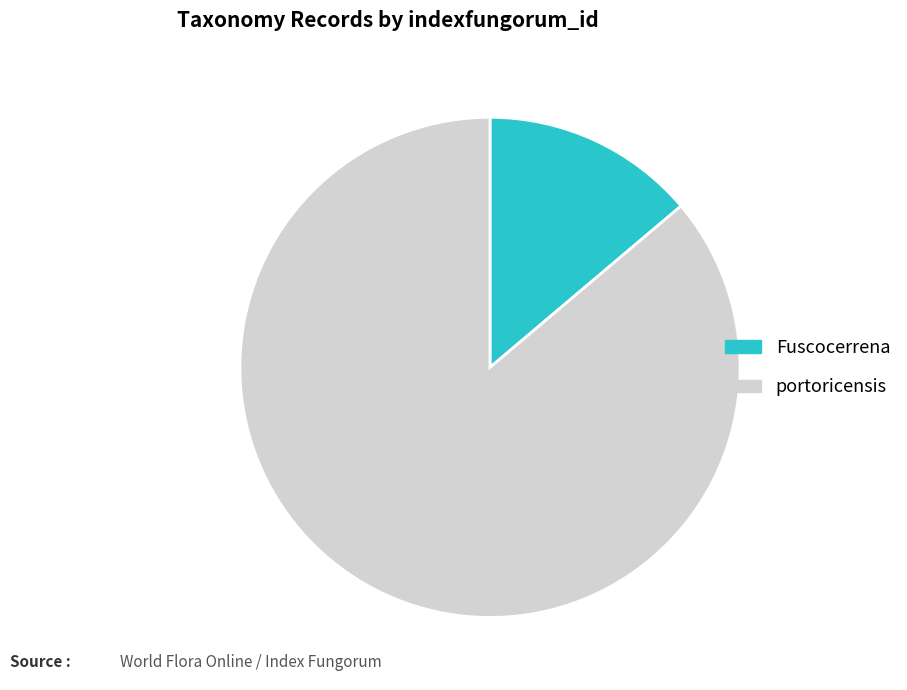

Is there a majority slice in this chart?

Yes